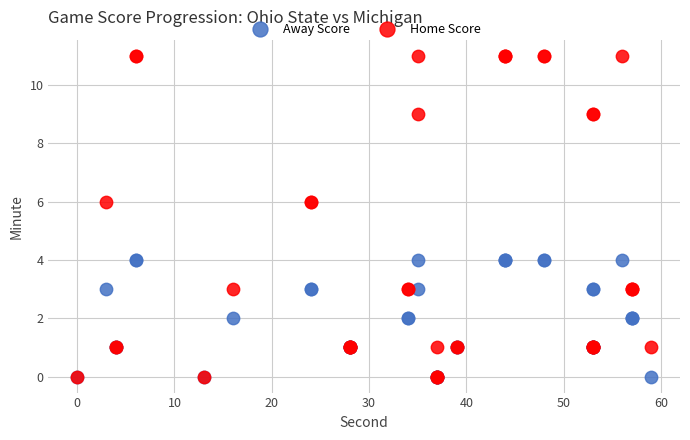

Which series reaches the maximum Y coordinate?

Home Score